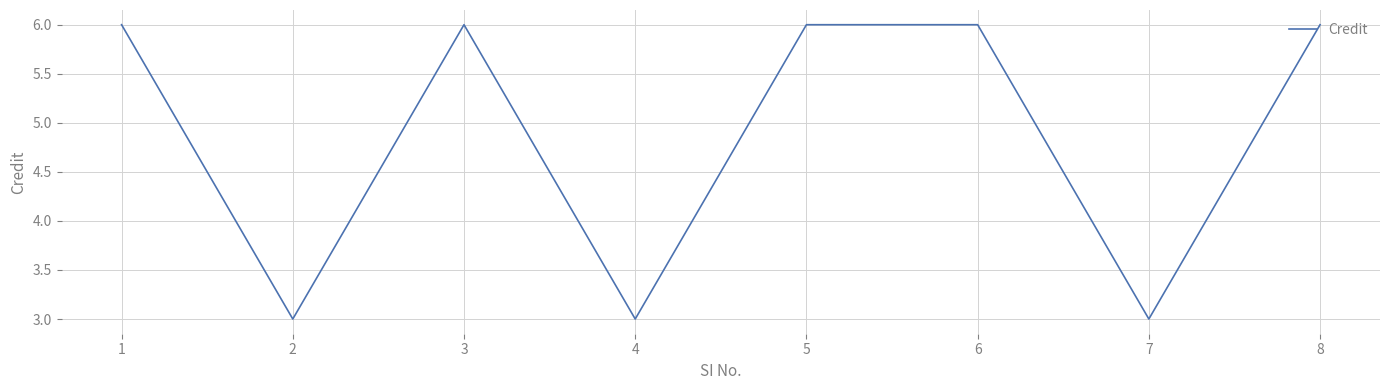

What is the approximate value at 4?

3